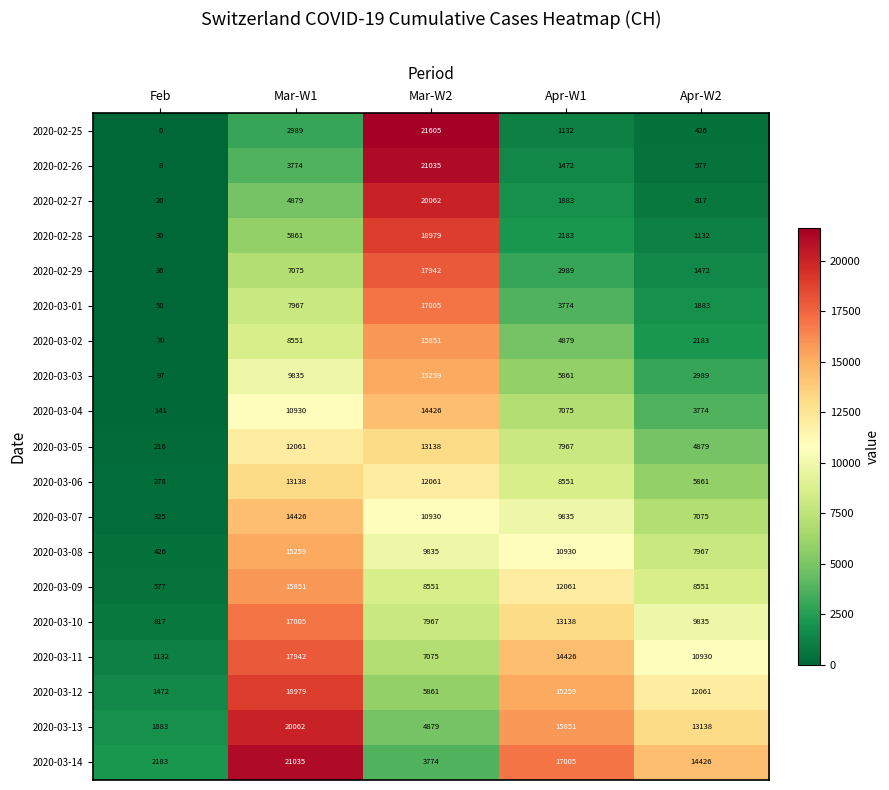

What is the difference between the second highest and minimum values in the 2020-03-01 series?

7917